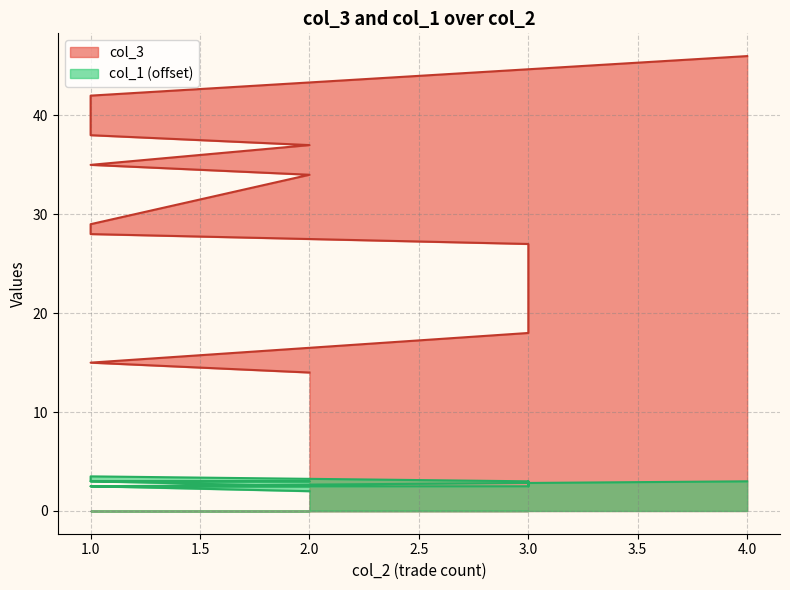

Read the col_3 value at 1.

35.0